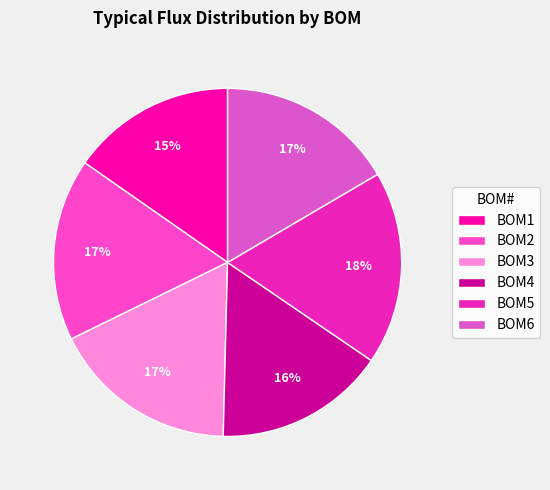

How many segments does this pie chart have?

6